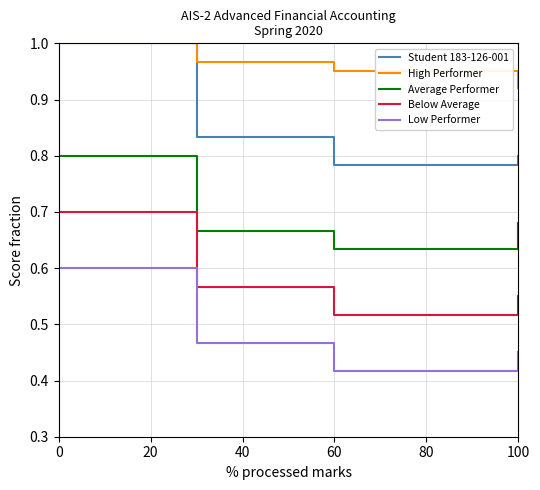

Rank the categories by High Performer value from highest to lowest.

0, 20, 40, 60, 80, 100